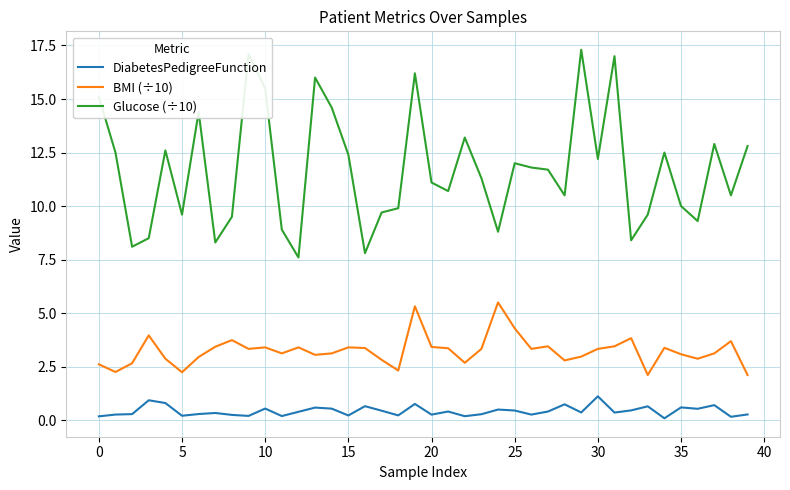

Which series has the largest range (max minus min)?

Glucose (÷10)